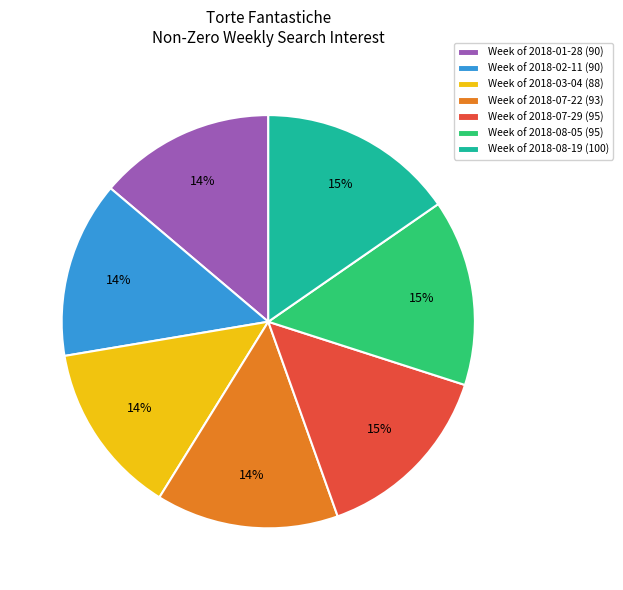

Does any single category account for the majority?

No